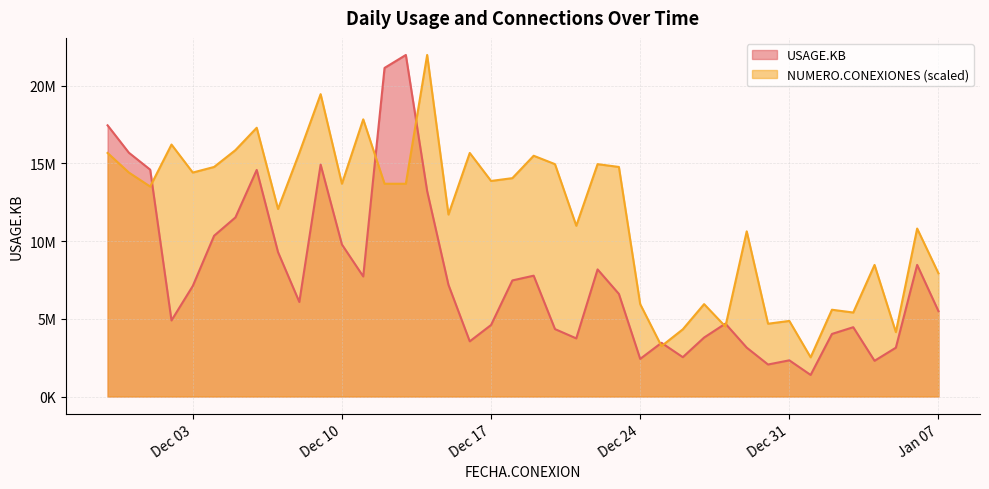

At which category does USAGE.KB reach its first local peak?

2024-12-06